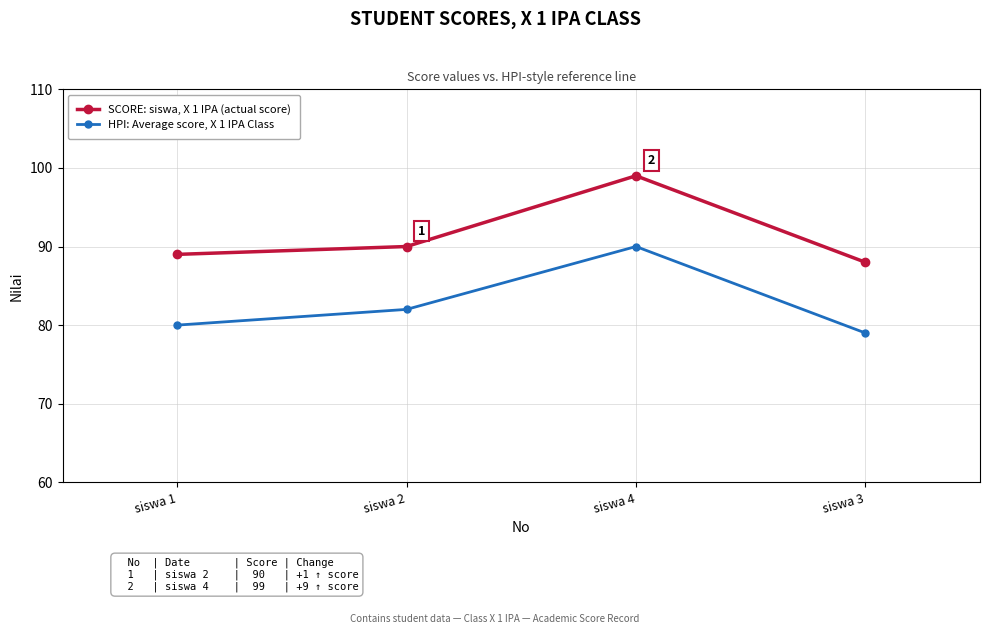

Is the value of SCORE: siswa, X 1 IPA (actual score) at siswa 2 greater than the value of HPI: Average score, X 1 IPA Class at siswa 2?

Yes